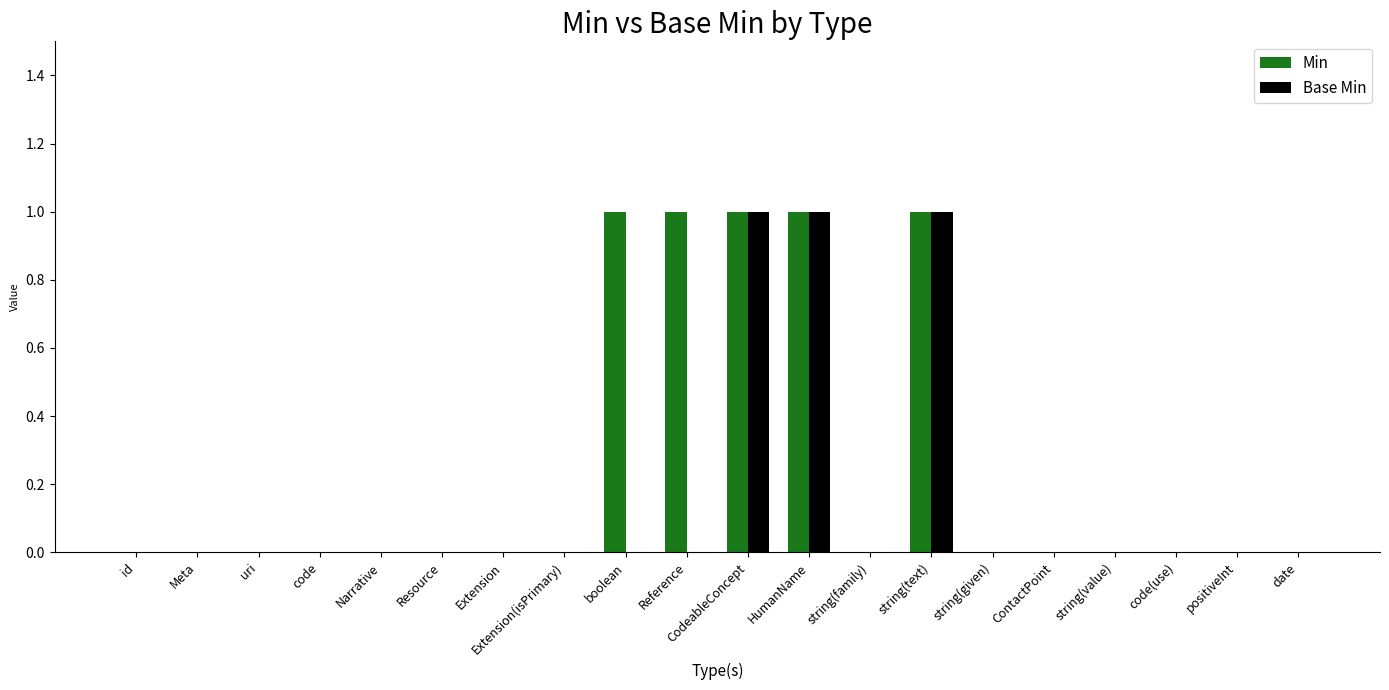

Is it true that Base Min equals -1 at Resource?

False